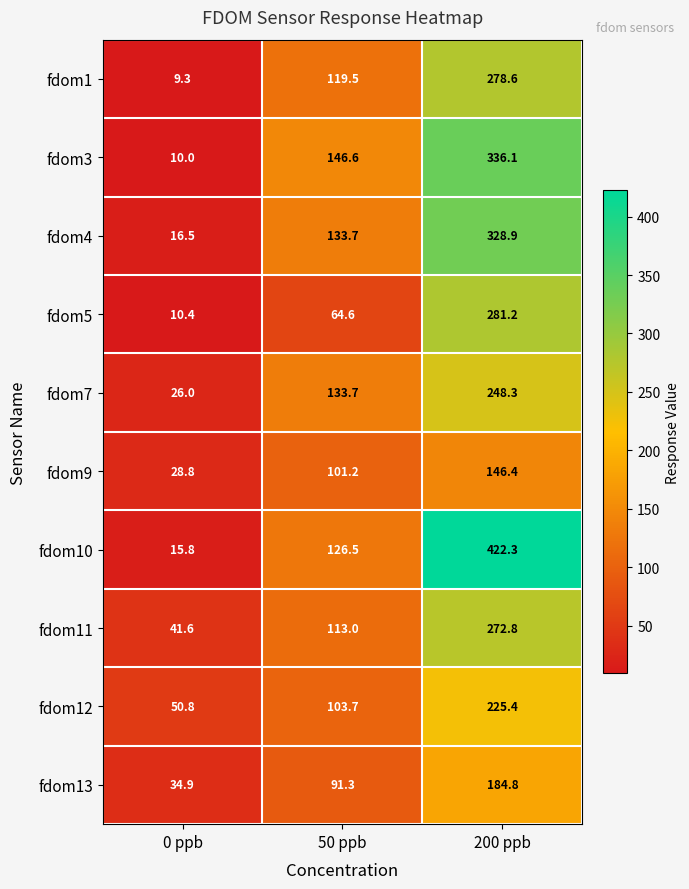

Which series has the largest total across all categories?

fdom10